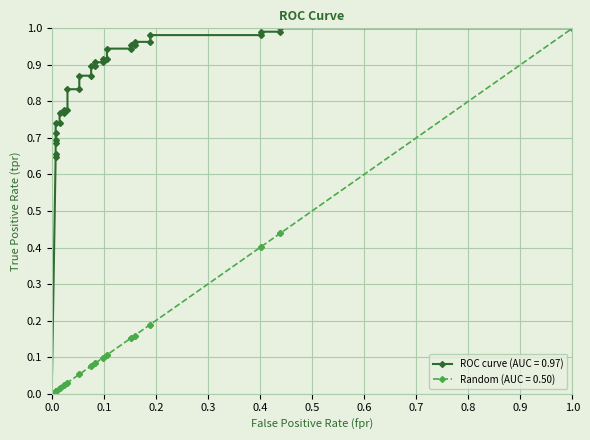

What is the difference between the maximum and minimum values in the ROC curve (AUC = 0.97) series?

1.0